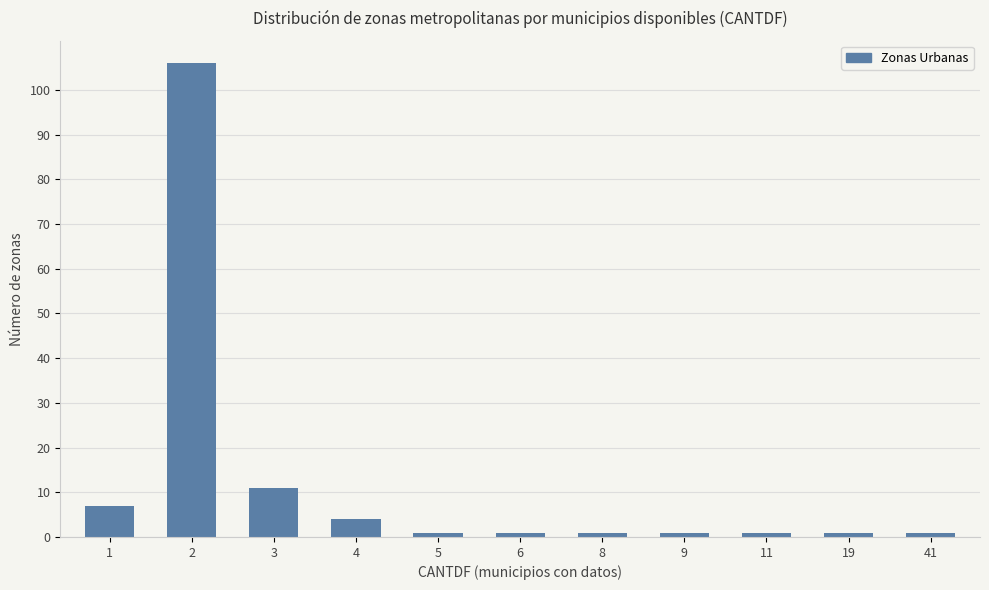

What is the ratio of the value at 2 to the value at 4?

26.5